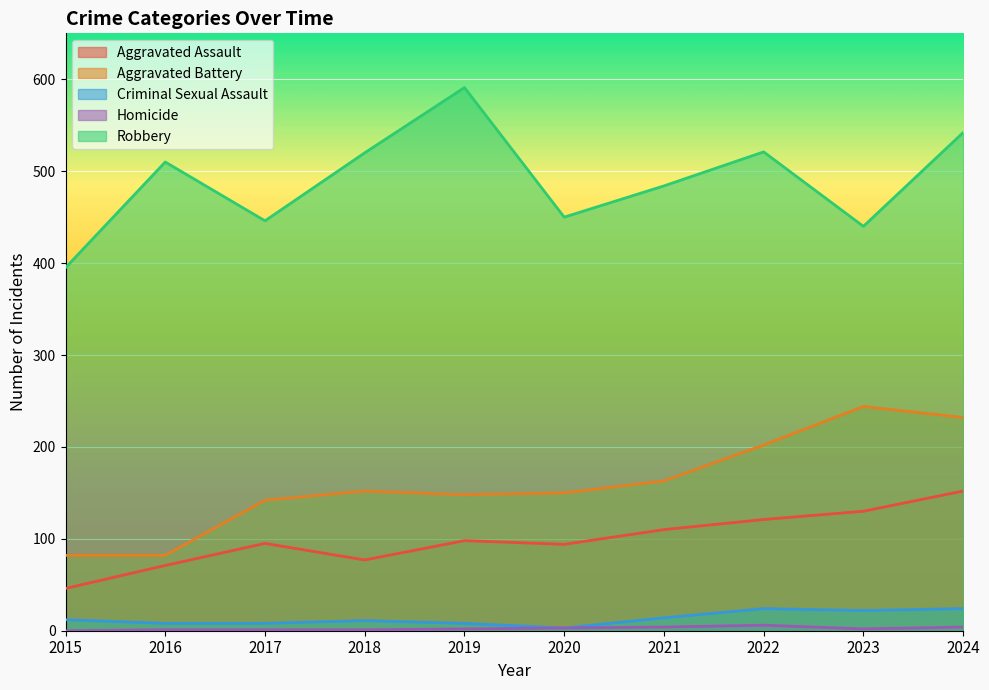

At how many categories does at least one series exceed 561?

1